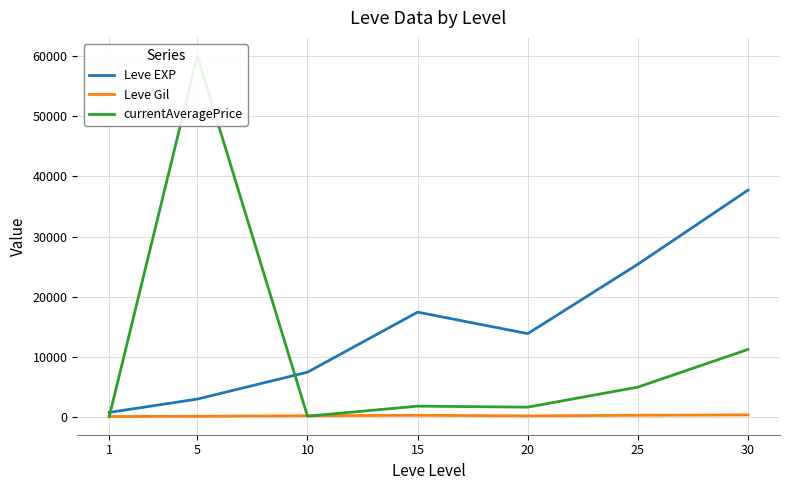

How many times do currentAveragePrice and Leve EXP cross each other?

2